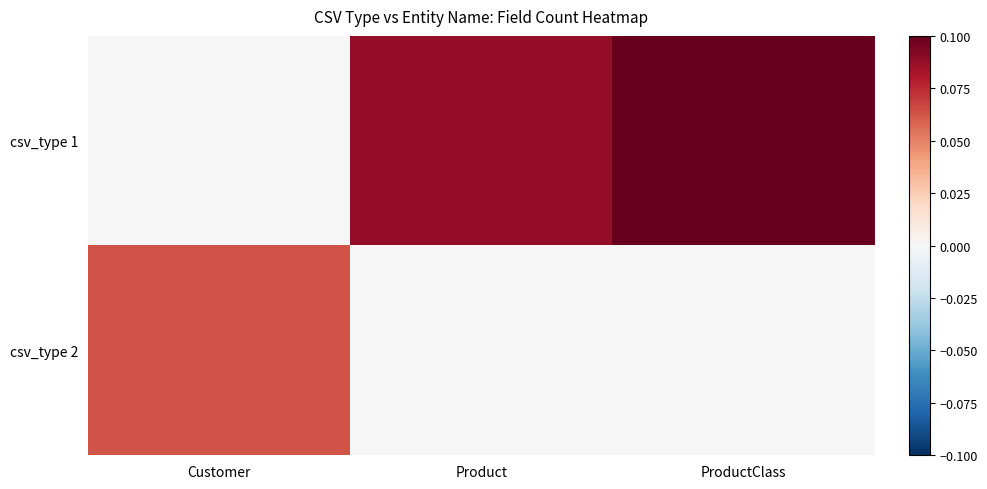

How many data points does each series have?

3